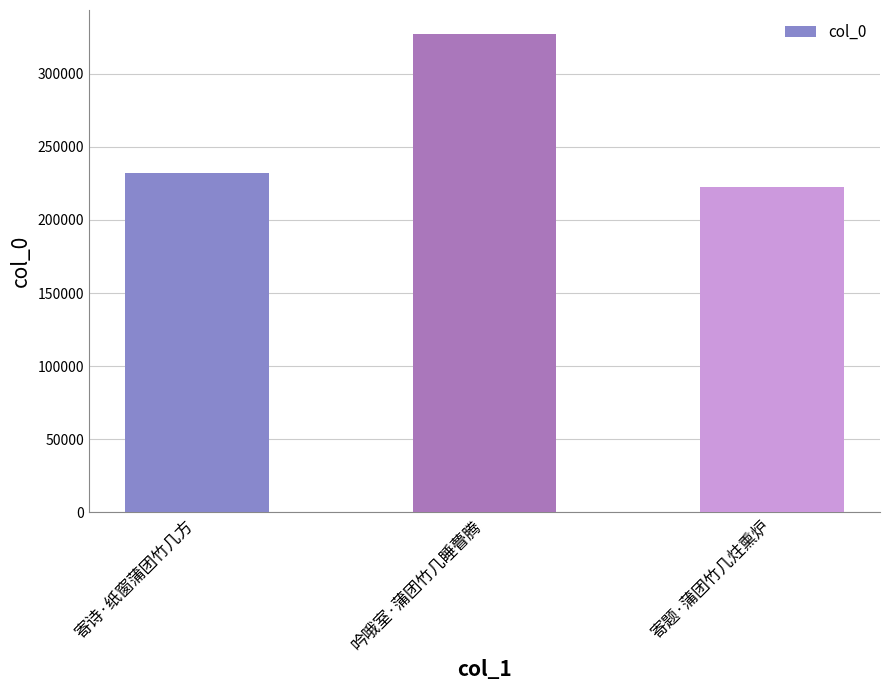

What is the difference between the values at 寄题·蒲团竹几炷熏炉 and 寄诗·纸窗蒲团竹几方?

9214